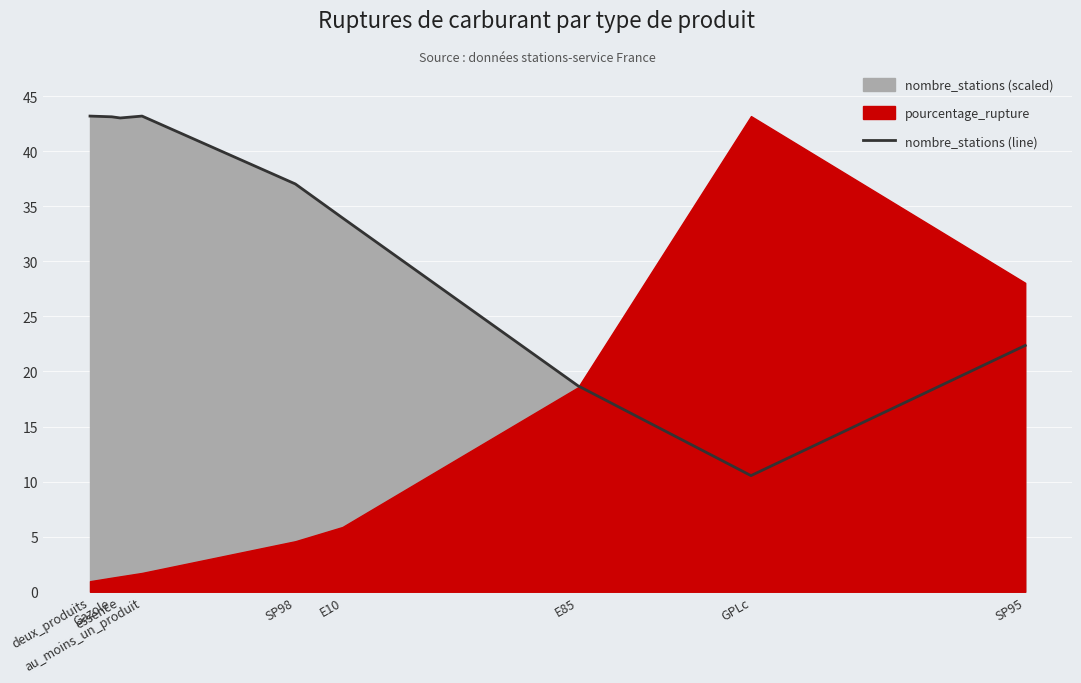

Between deux_produits and E10, which is larger?

deux_produits